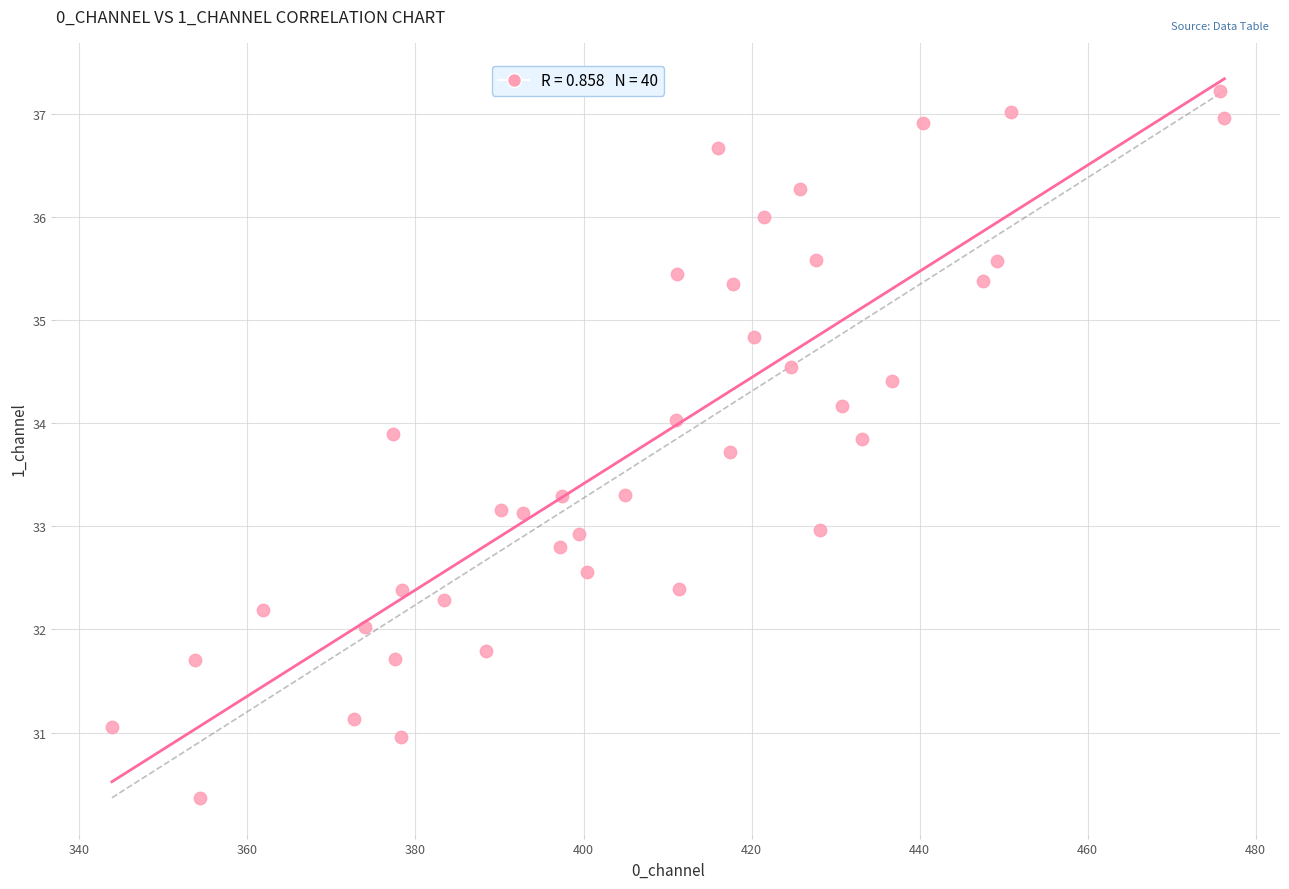

What is the range of X values (max minus min)?

132.4